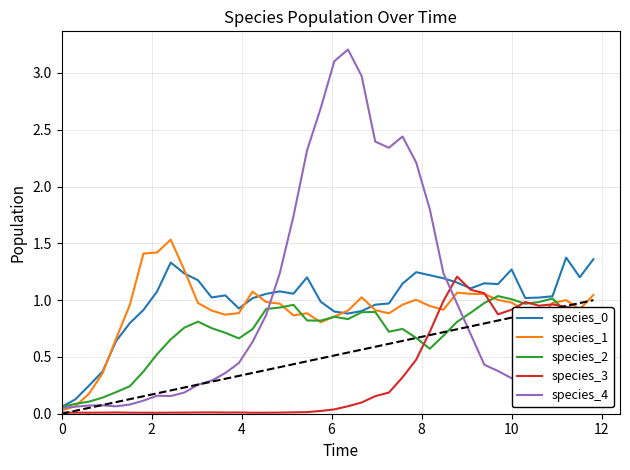

Which series has the largest range (max minus min)?

species_4